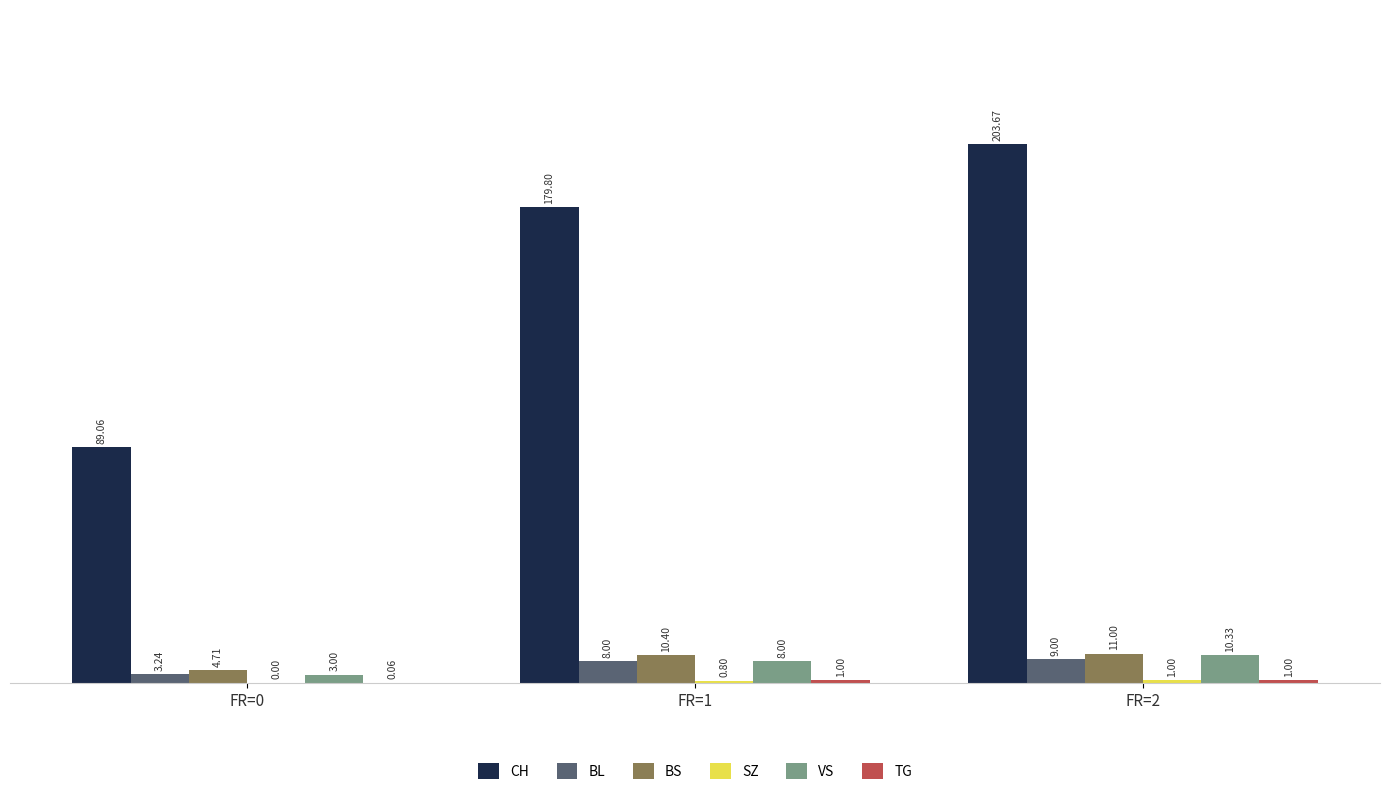

Are the bars grouped side by side (vs. stacked)?

Yes